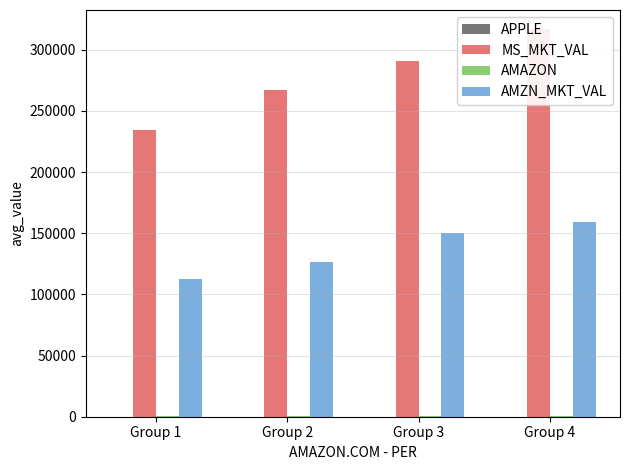

Where is AMZN_MKT_VAL nearest to the value 136094?

Group 2